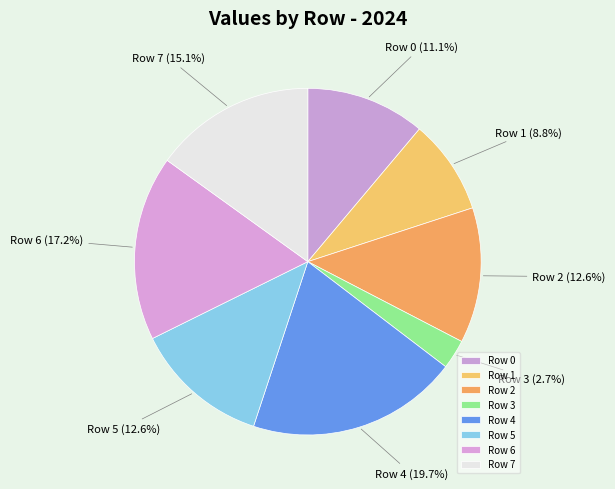

To the nearest percent, what is the combined percentage of Row 3 and Row 0?

14%